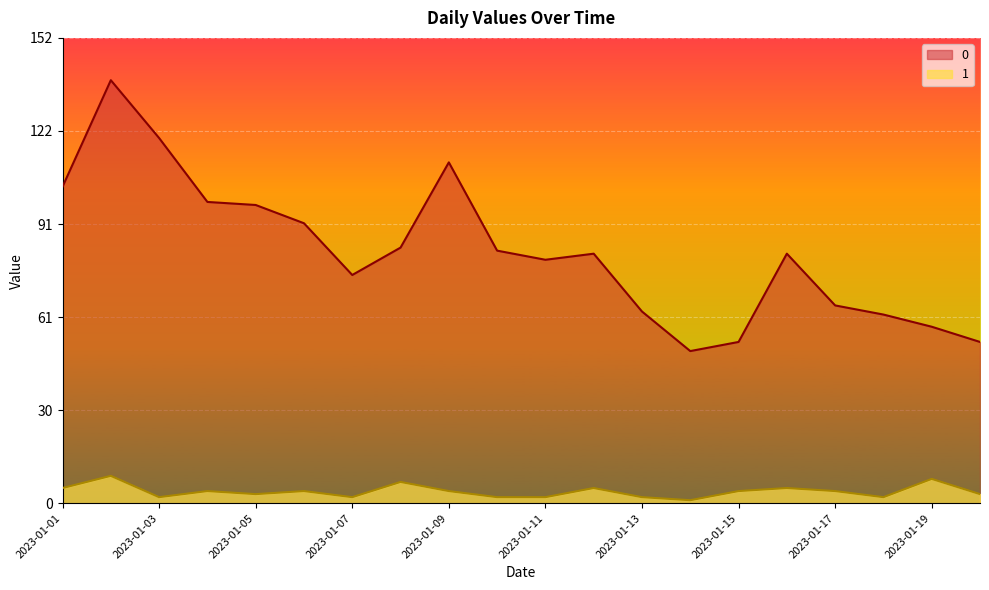

Where does the 0 series first go above 82?

2023-01-01